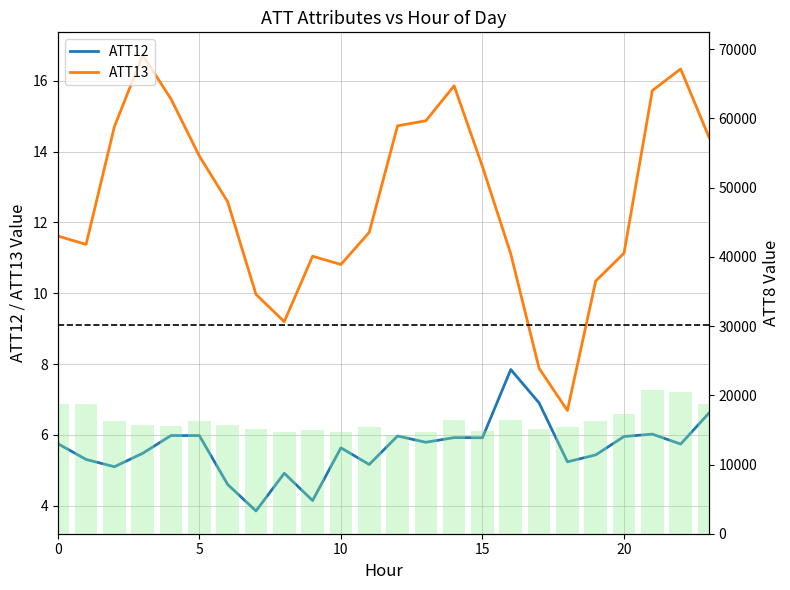

True or false: ATT13 has a value of 15.9 at 7.

False